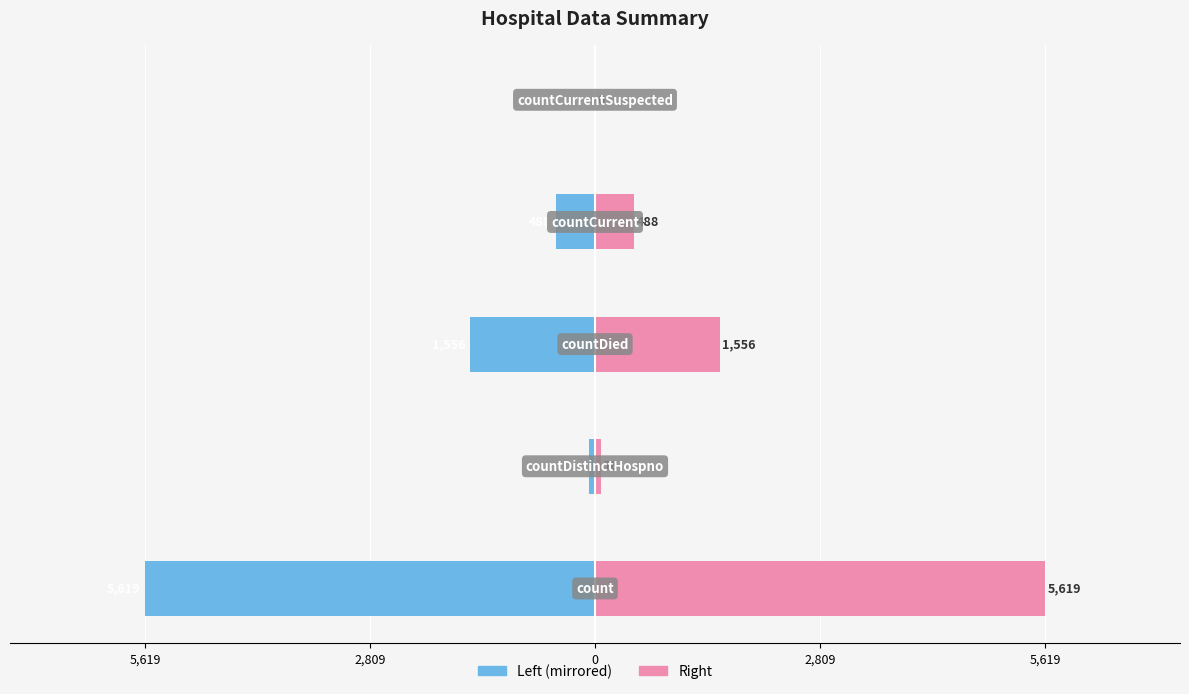

How many values in Values (right) are above zero?

4